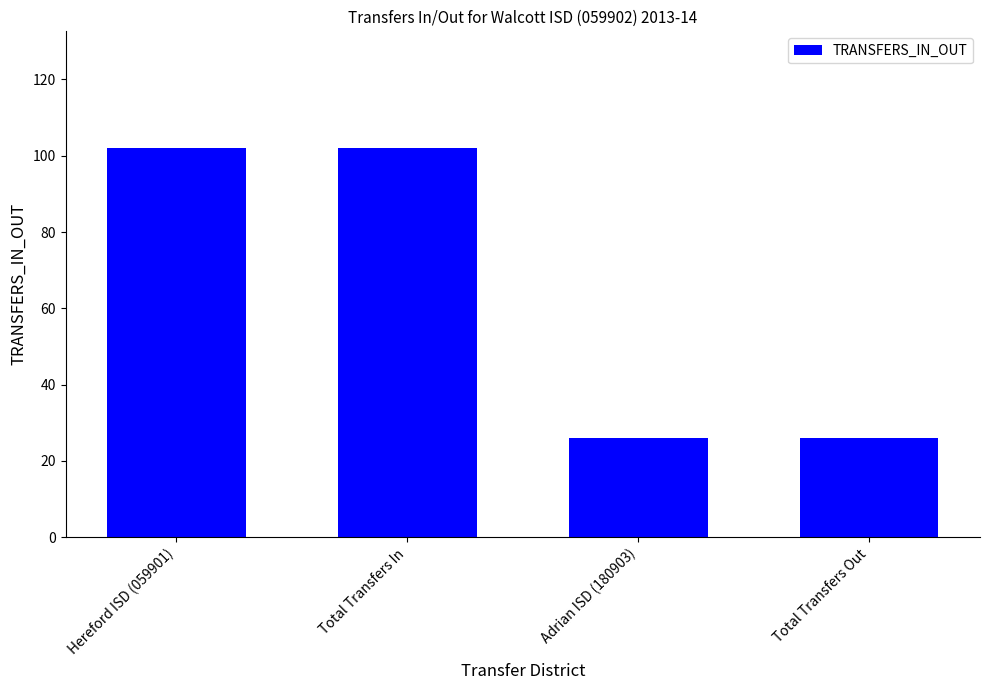

Does the chart contain any negative values?

No